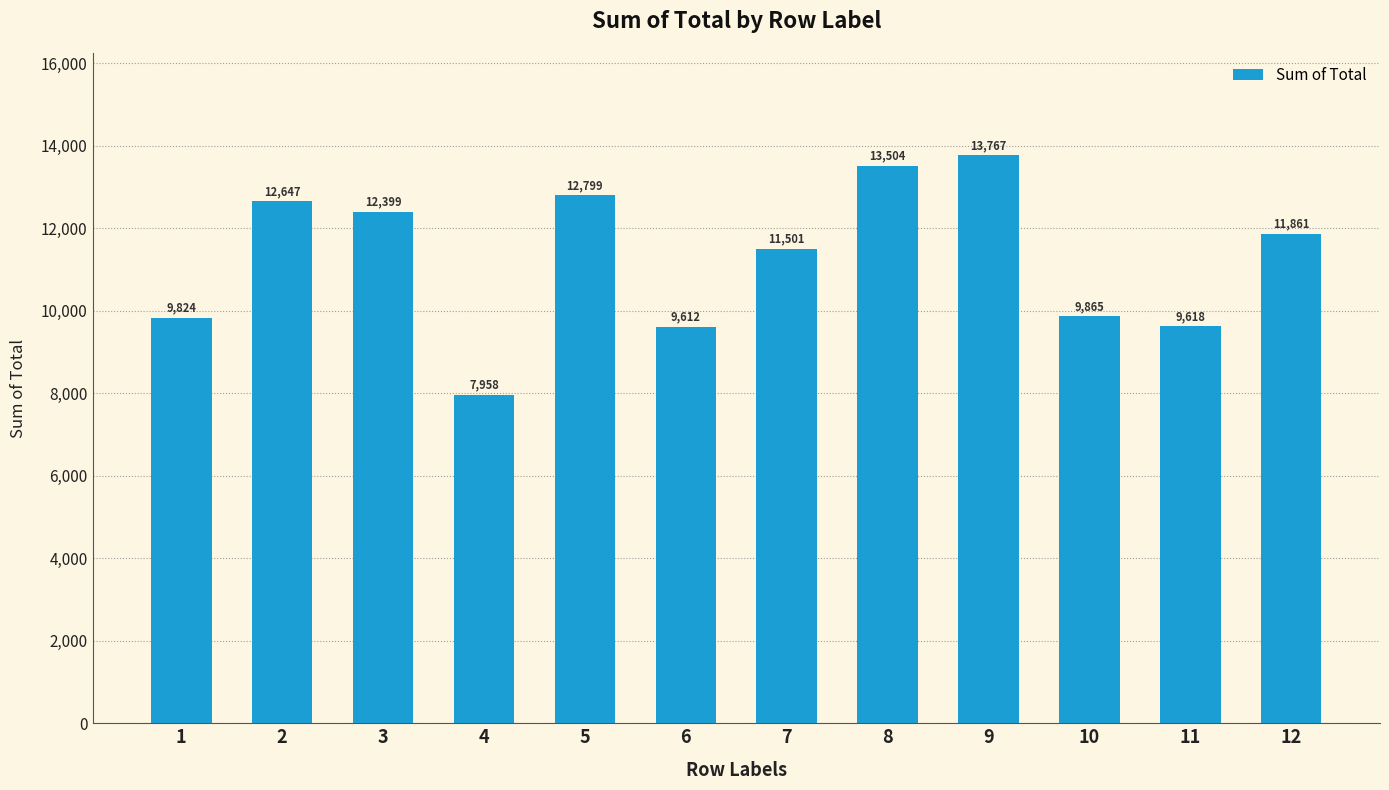

What is the difference between the second highest and minimum values?

5546.2